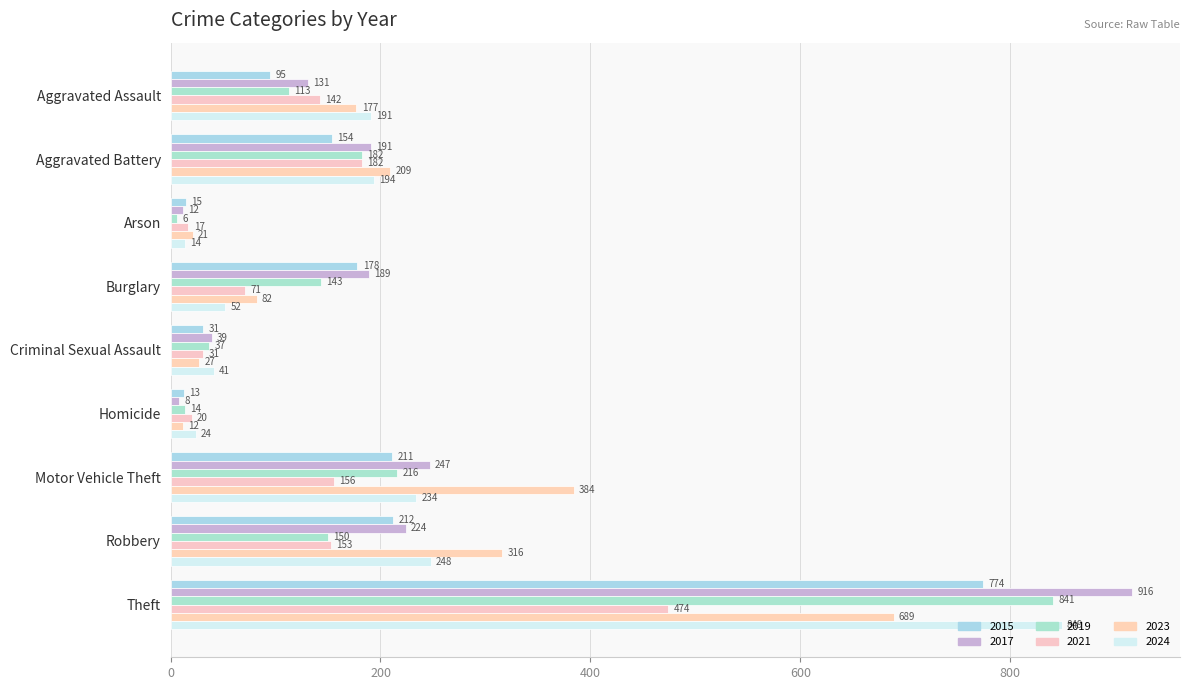

At how many categories does at least one series exceed 326?

2